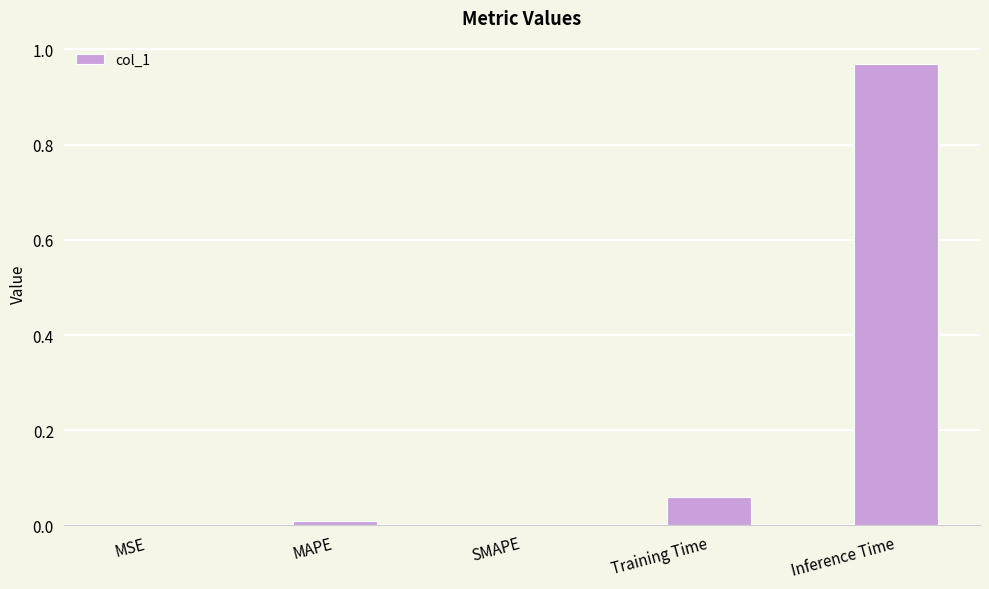

Count the number of data series in this chart.

1